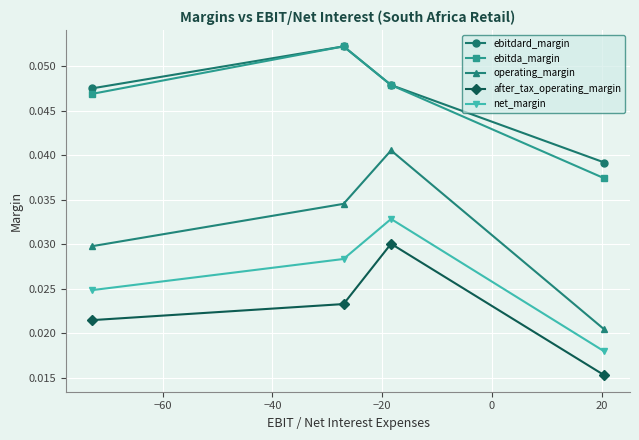

Does the chart have visible grid lines?

Yes